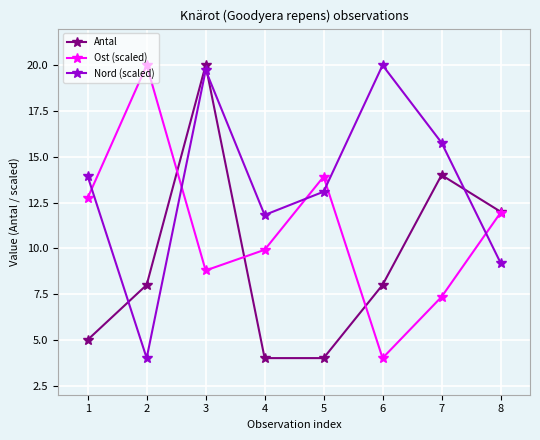

Which category has the highest value in the Nord (scaled) series?

6